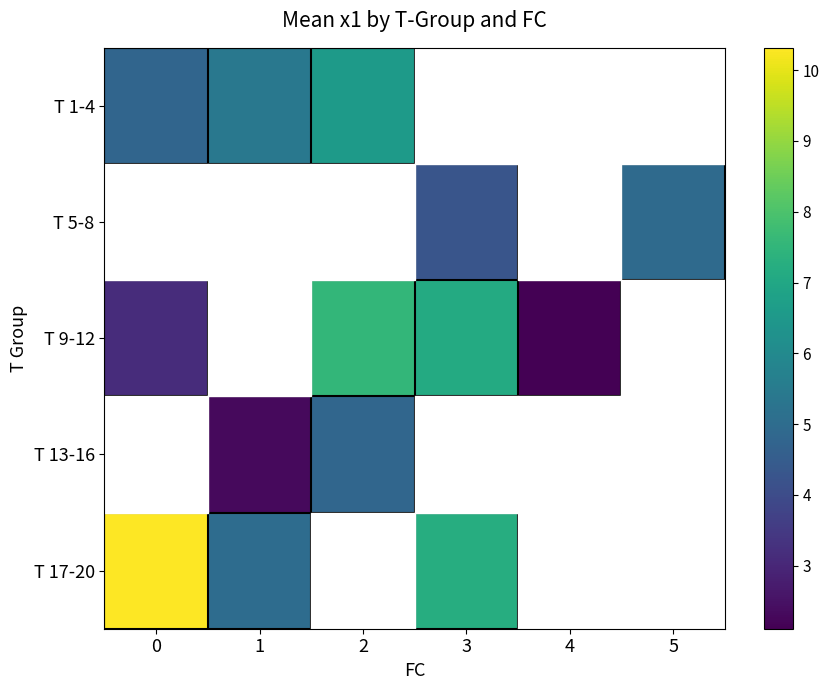

How many positive values does the T 5-8 series have?

2